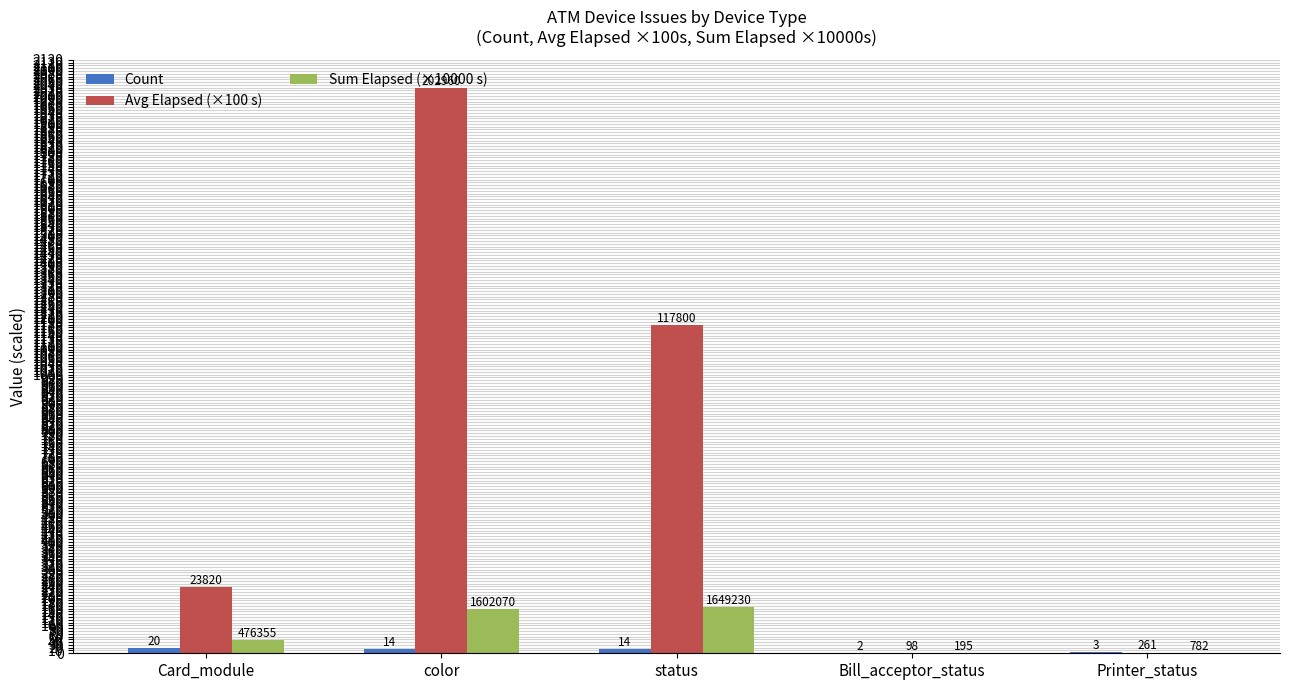

Rank the series by their maximum value, from highest to lowest.

Avg Elapsed (×100 s), Sum Elapsed (×10000 s), Count